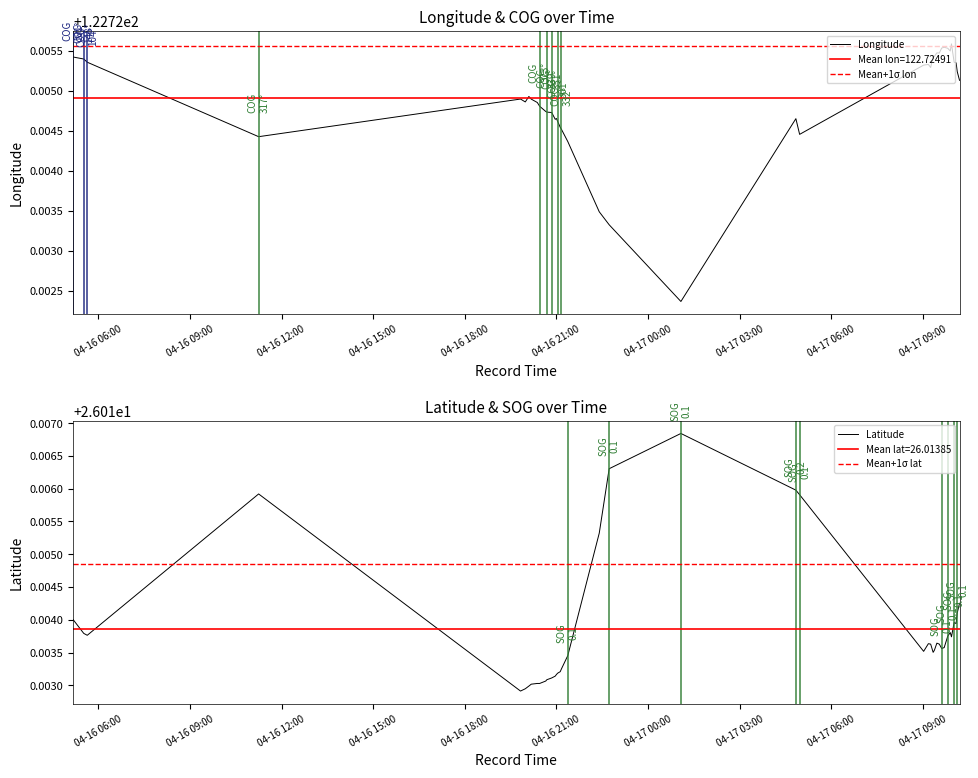

At which category does Longitude reach its first local valley?

2024-04-16 11:15:01